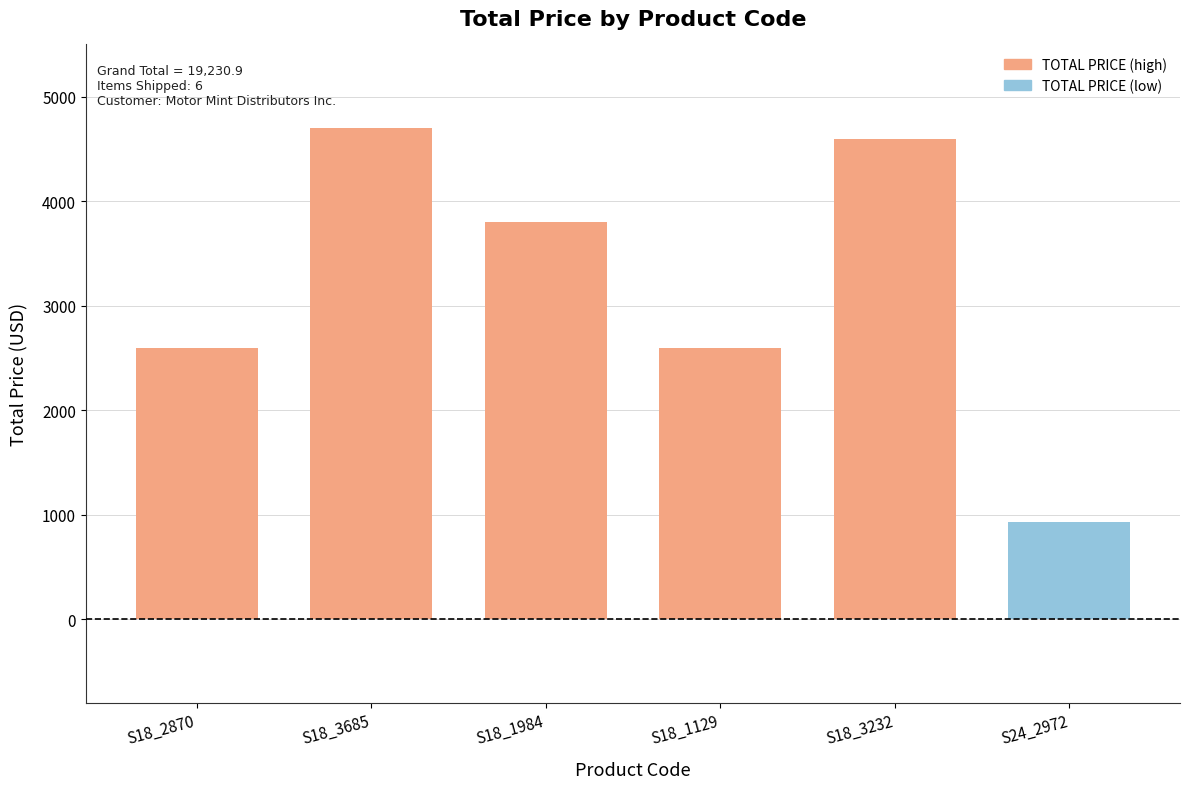

Is it true that the value at S24_2972 is 360.2?

False